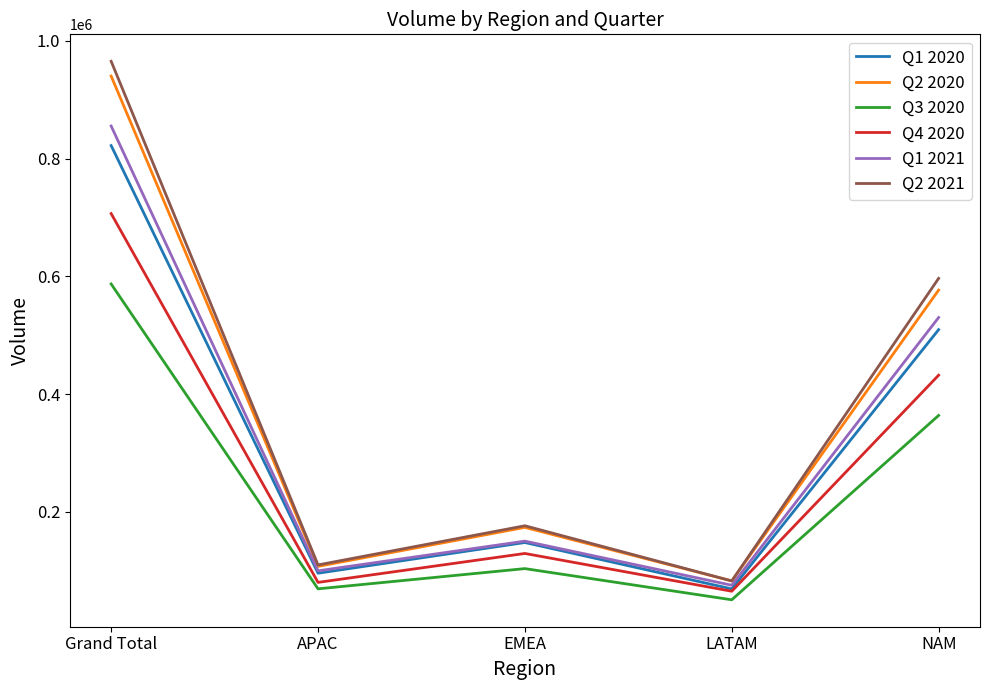

Which series has the largest range (max minus min)?

Q2 2021